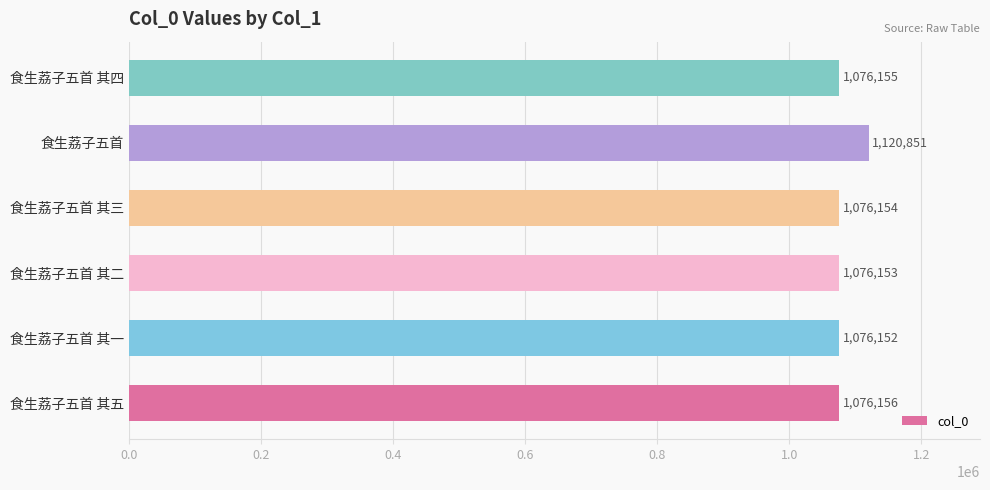

Which has a higher value, 食生荔子五首 其三 or 食生荔子五首 其二?

食生荔子五首 其三